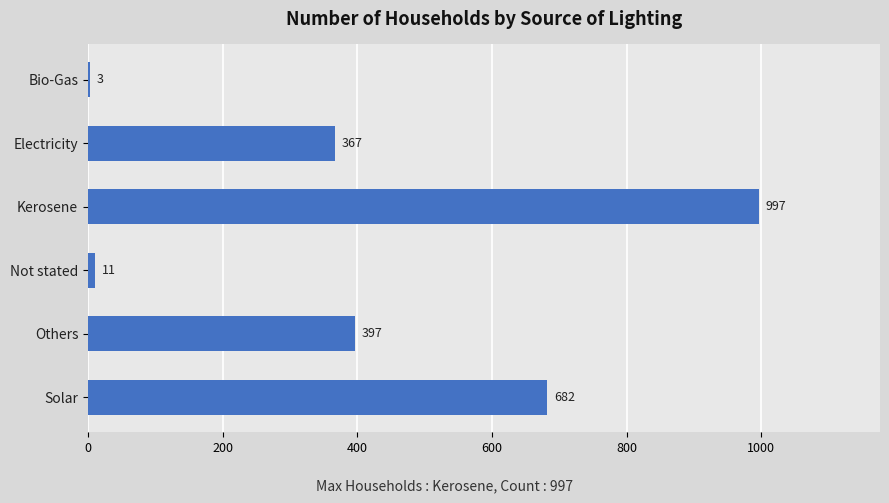

True or false: the data shows 658 at Others.

False